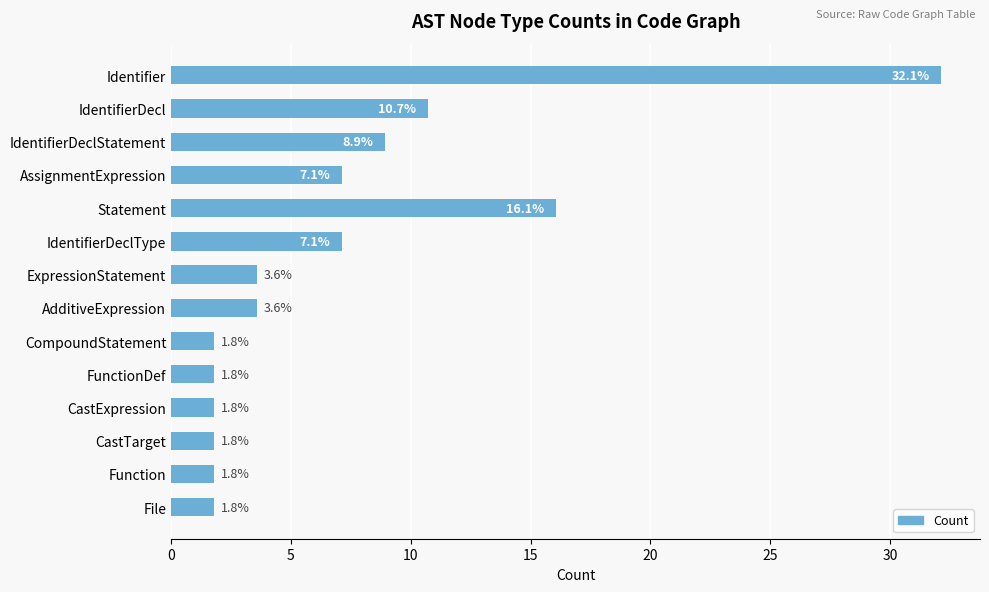

Are the bars grouped side by side (vs. stacked)?

No